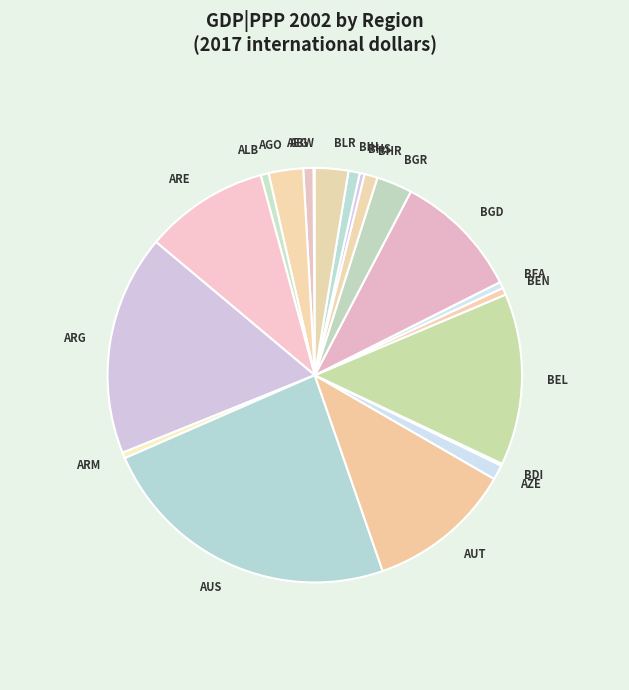

Approximately how many times larger is the value at BGR compared to BHS?

7.4